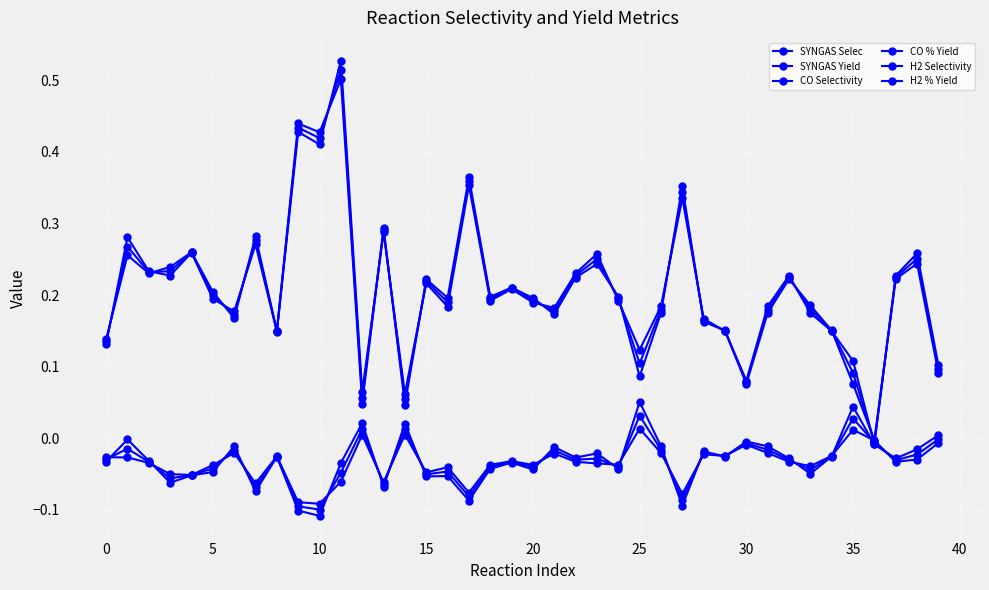

What is the difference between the maximum and minimum values in the SYNGAS Yield series?

0.5